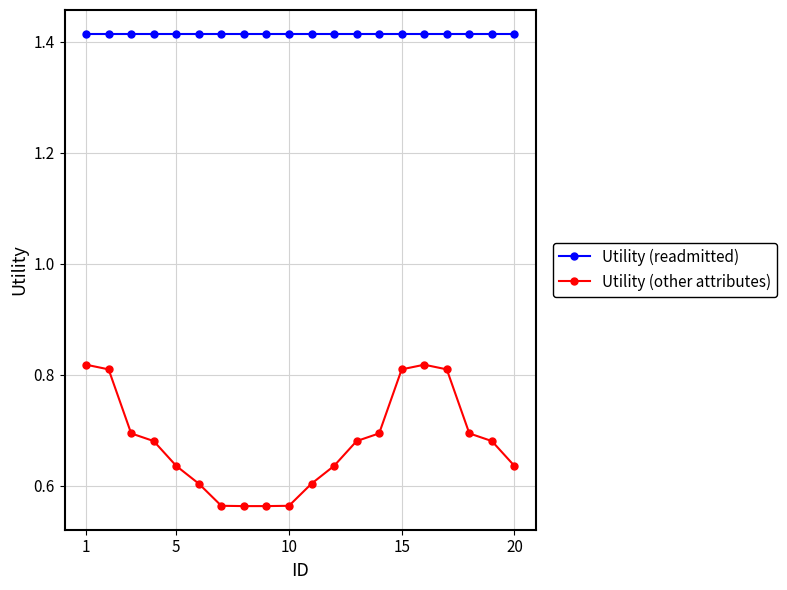

At how many categories does at least one series exceed 1?

20